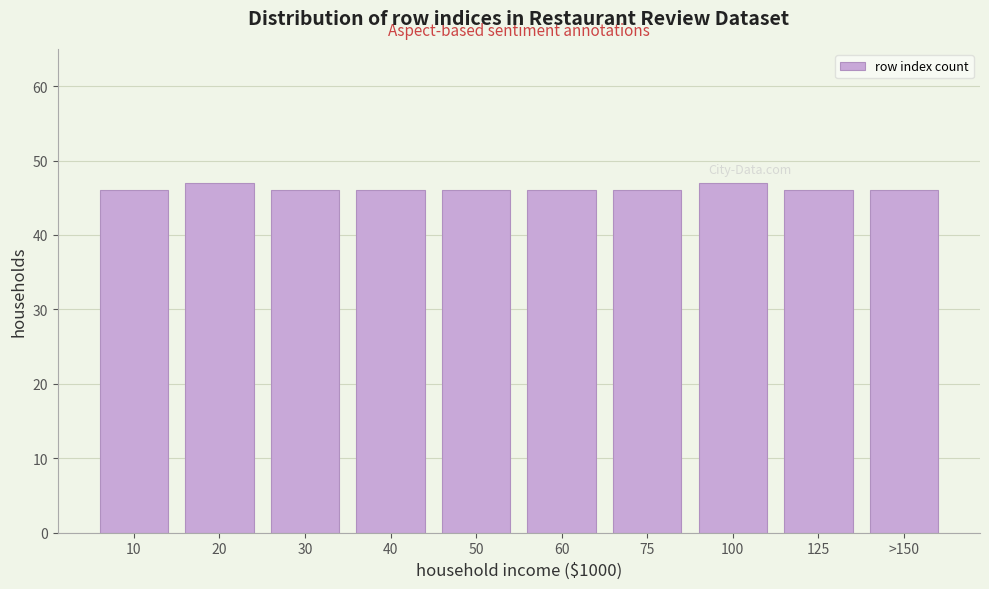

Reading left to right, list all the values displayed in this chart.

10=46	20=47	30=46	40=46	50=46	60=46	75=46	100=47	125=46	>150=46